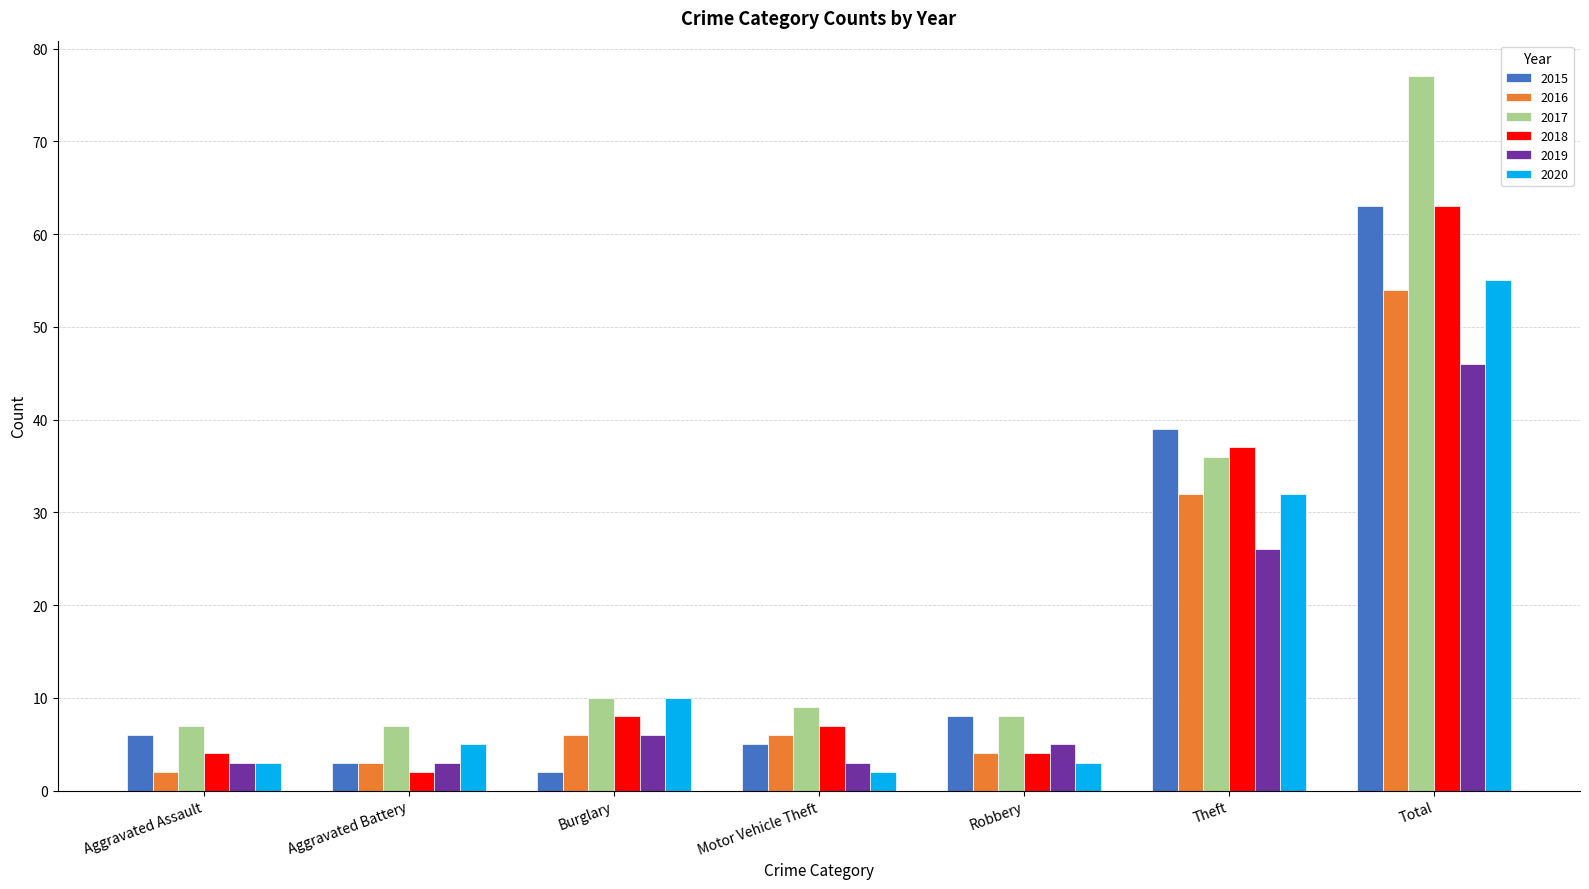

True or false: 2017 has a value of 2 at Aggravated Battery.

False